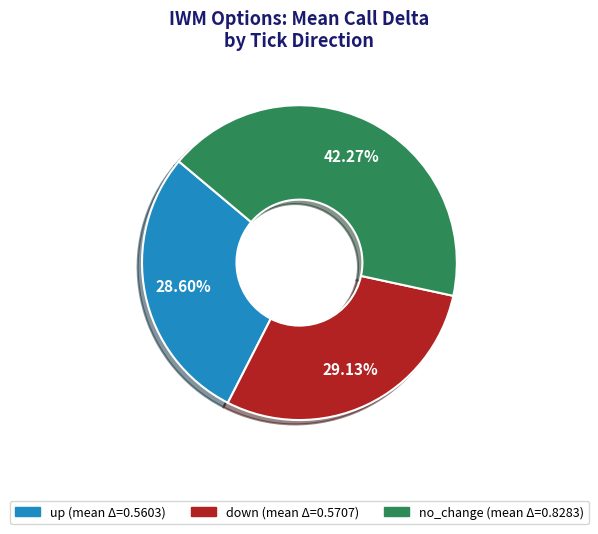

To the nearest percent, what is the difference between the largest and smallest slice percentages?

14%